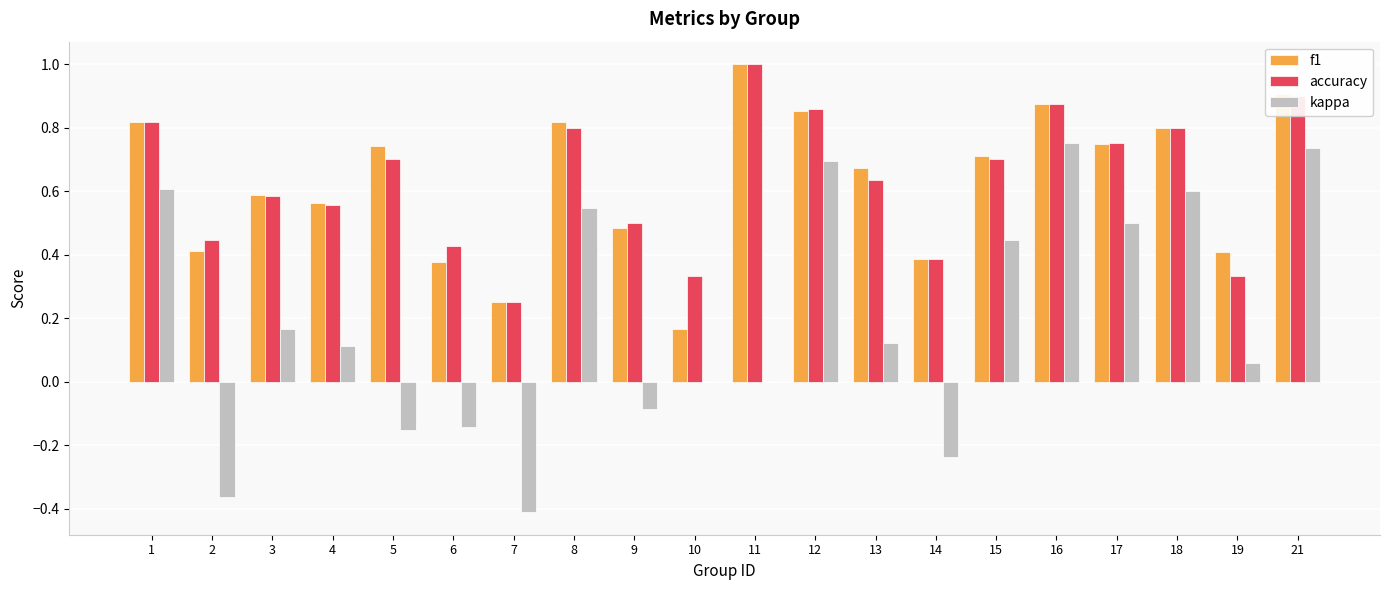

The value of kappa at 21 is 0.7. True or false?

True